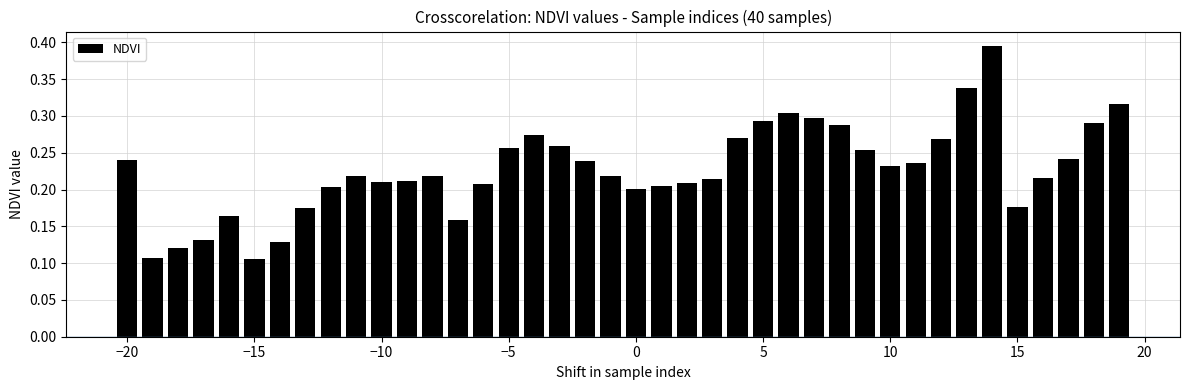

What is the sum of all values?

9.1